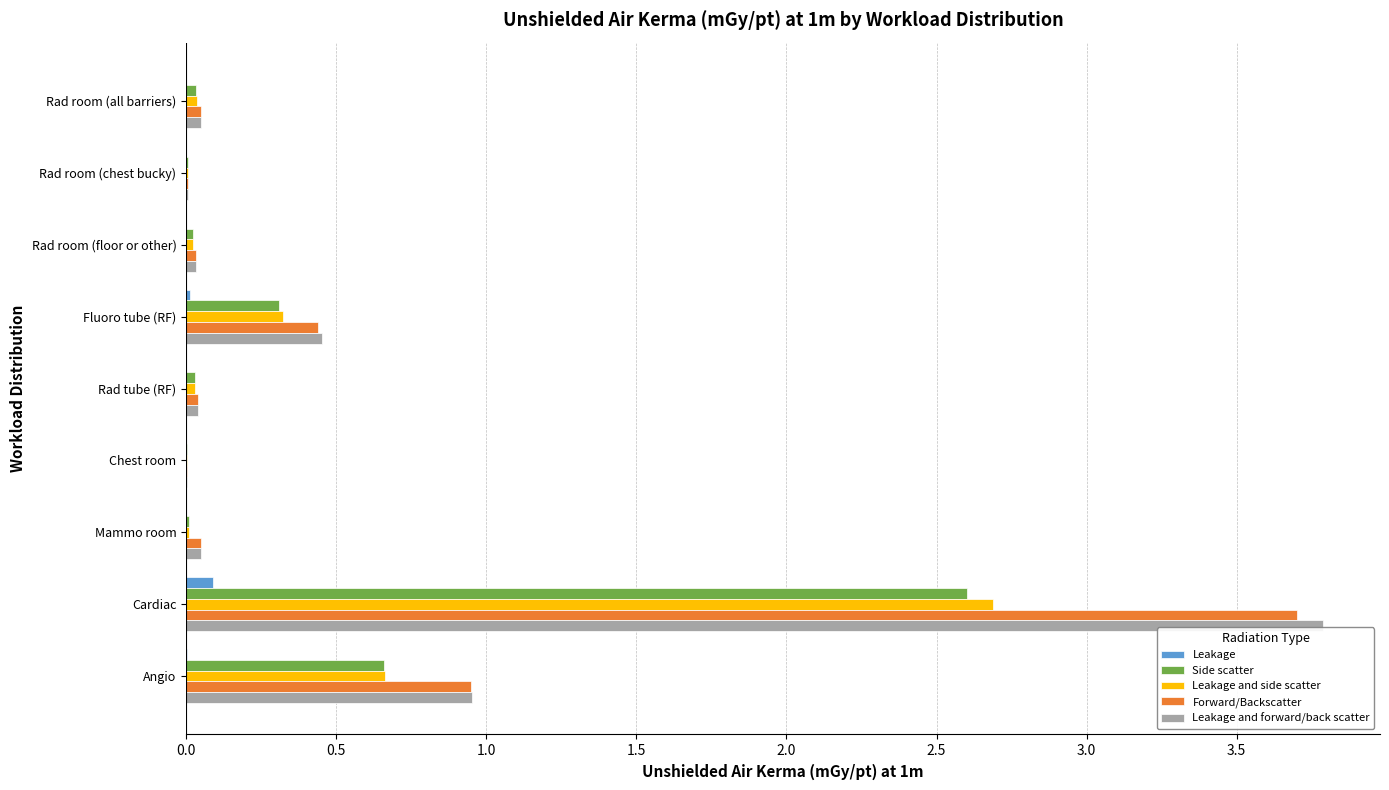

At which label does Side scatter reach its peak?

Cardiac